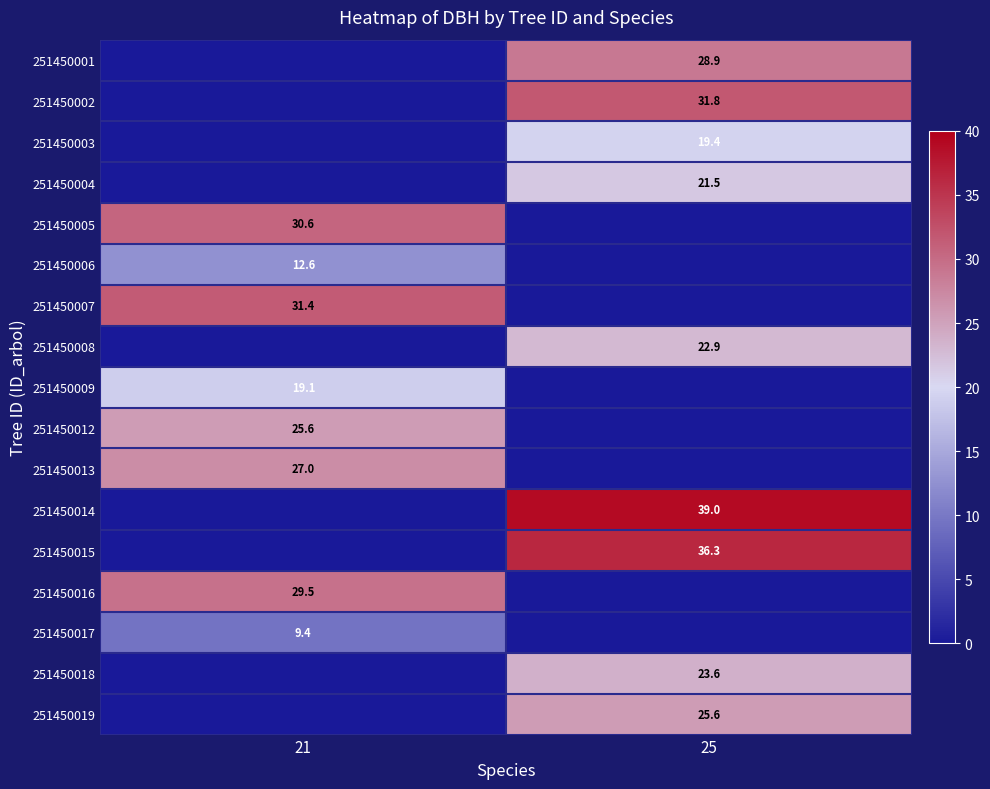

Is the value of 251450003 at 21 greater than the value of 251450013 at 25?

No